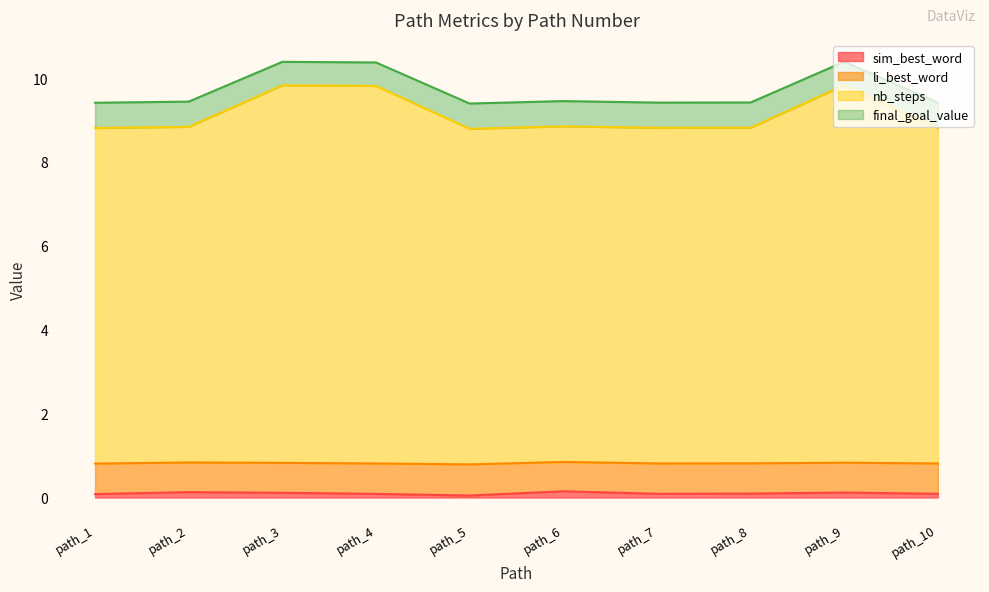

At which label does nb_steps reach its peak?

path_9